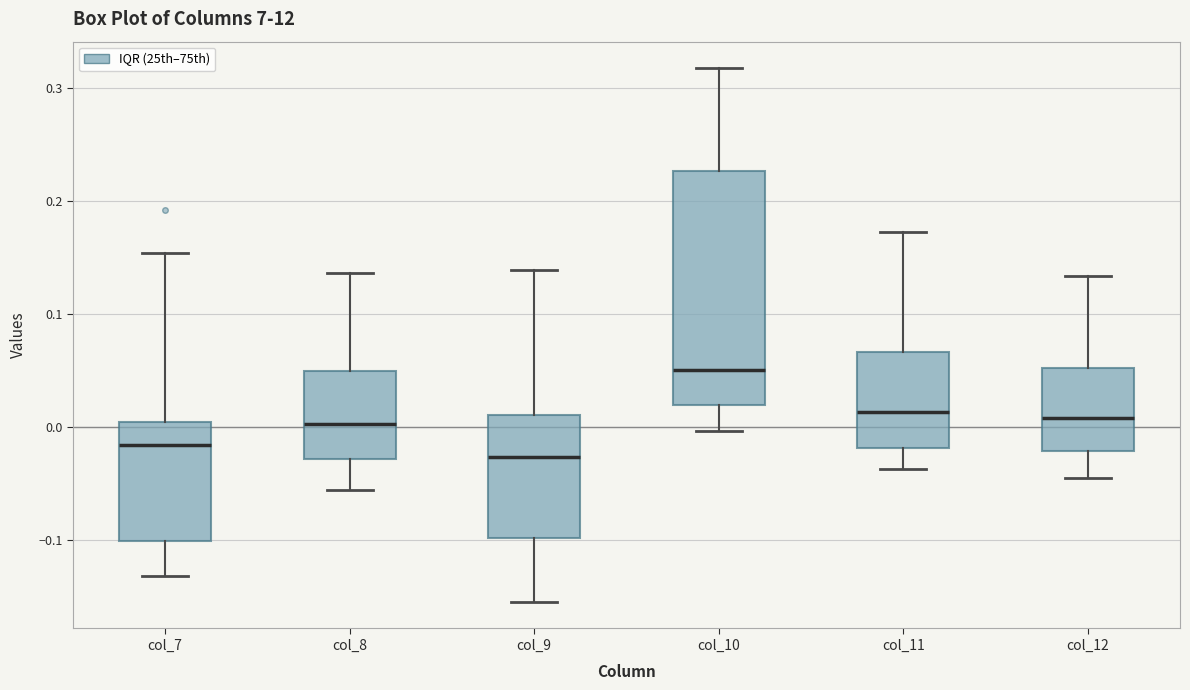

Reading left to right, transcribe this box plot: for each box, give where its median line is, the range the box spans, and where its two whiskers end, as read against the y-axis. The values are not printed on the chart, so give them approximately, as read against the axis.

col_7: median -0.02, box -0.10 to 0.00, whiskers -0.13 to 0.15
col_8: median 0.00, box -0.03 to 0.05, whiskers -0.06 to 0.14
col_9: median -0.03, box -0.10 to 0.01, whiskers -0.15 to 0.14
col_10: median 0.05, box 0.02 to 0.23, whiskers 0.00 to 0.32
col_11: median 0.01, box -0.02 to 0.07, whiskers -0.04 to 0.17
col_12: median 0.01, box -0.02 to 0.05, whiskers -0.04 to 0.13